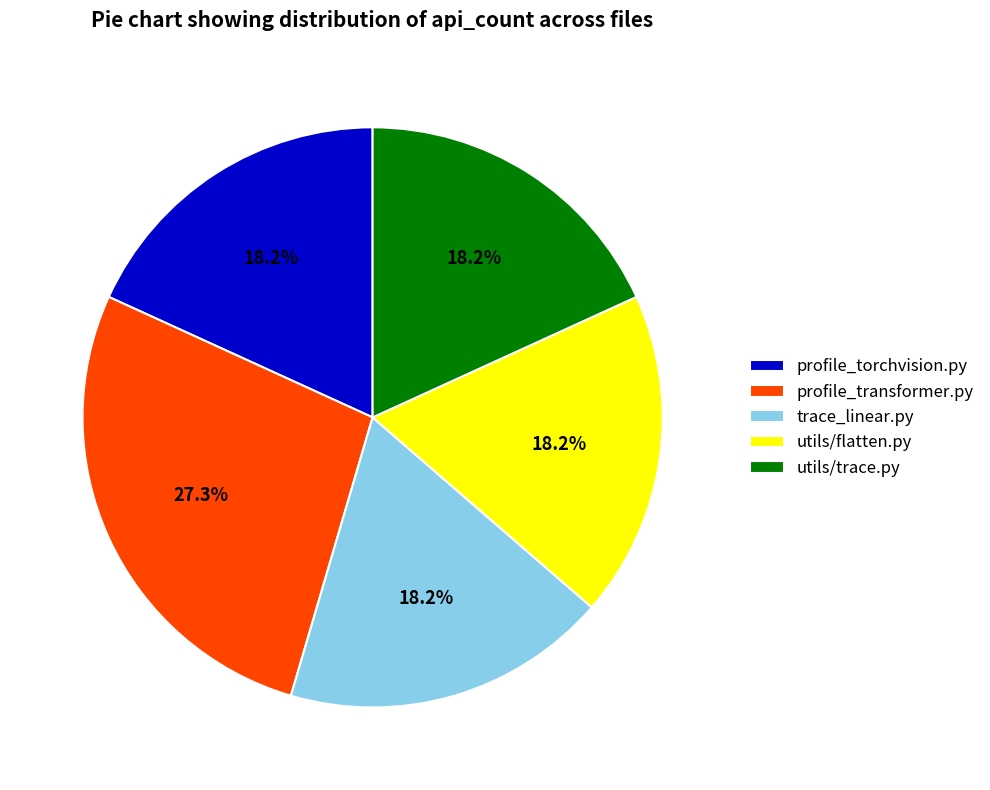

Which slice is the largest?

profile_transformer.py